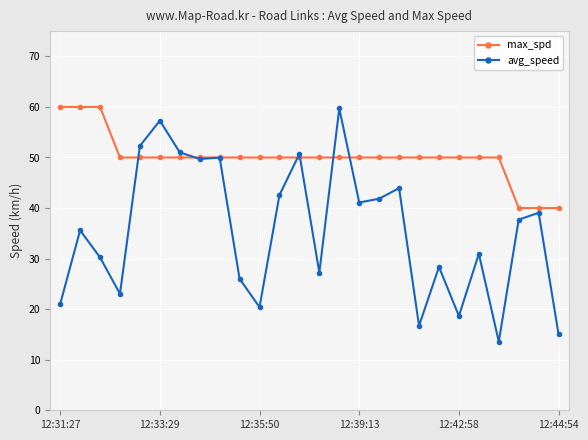

What is the value of the max_spd point at the 23rd from the left?

50.0